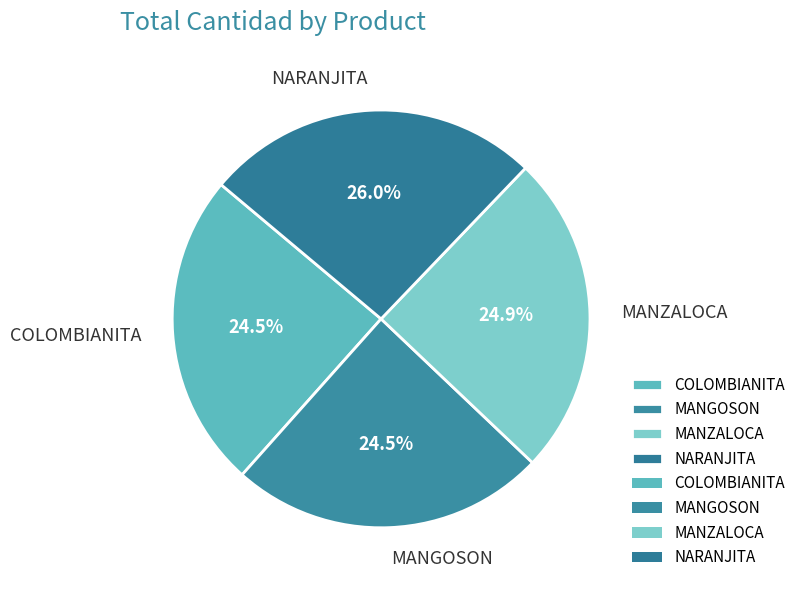

What is the ratio of the value at COLOMBIANITA to the value at NARANJITA?

0.9